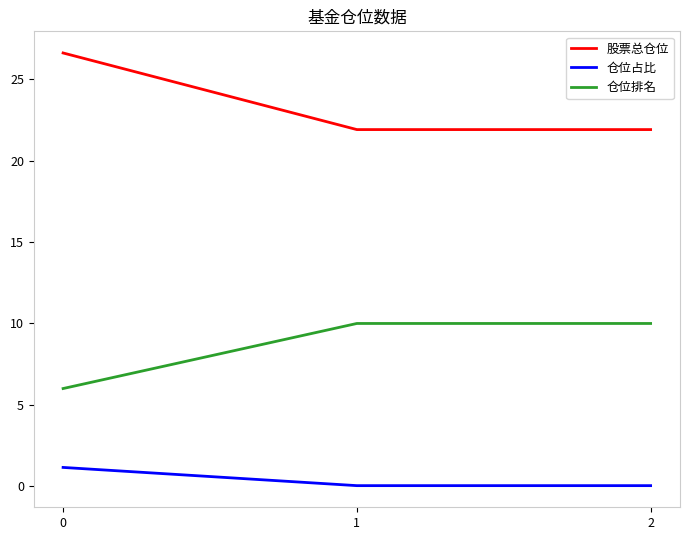

What is the sum of the 仓位排名 values at 0 and 1?

16.0